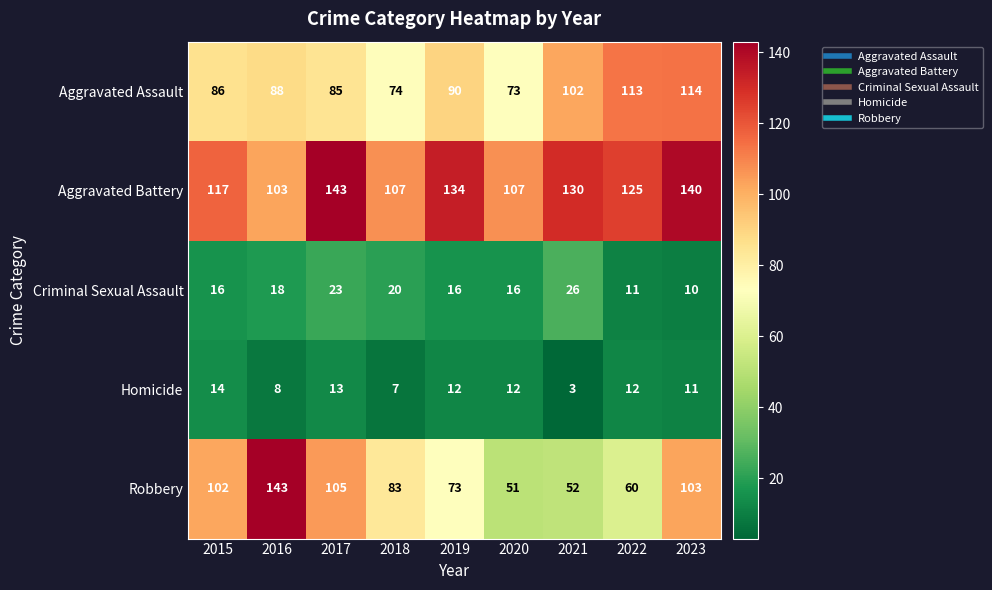

Which series has the largest range (max minus min)?

Robbery